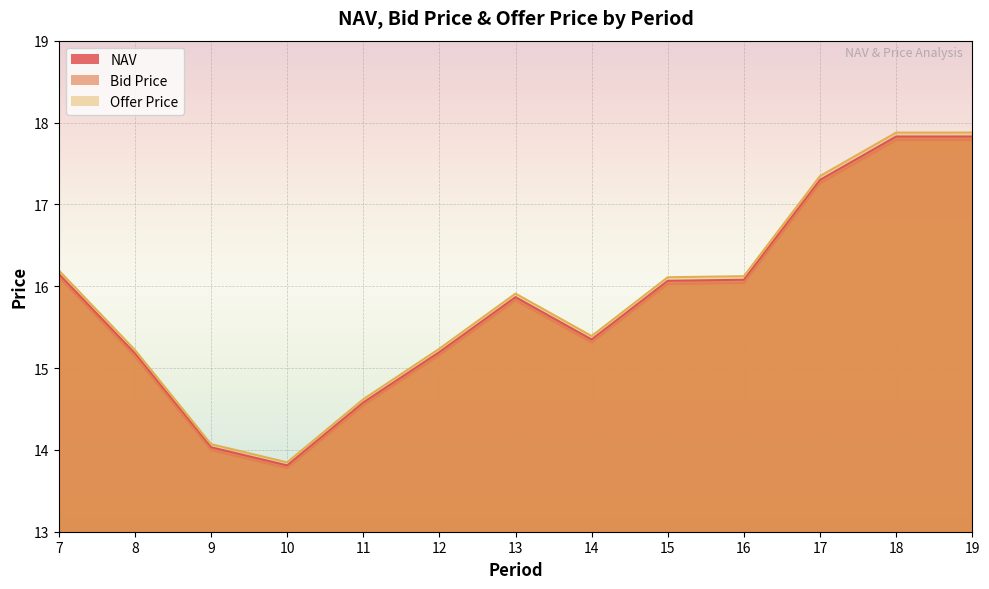

What is the spread (max minus min) of values at 17?

0.1